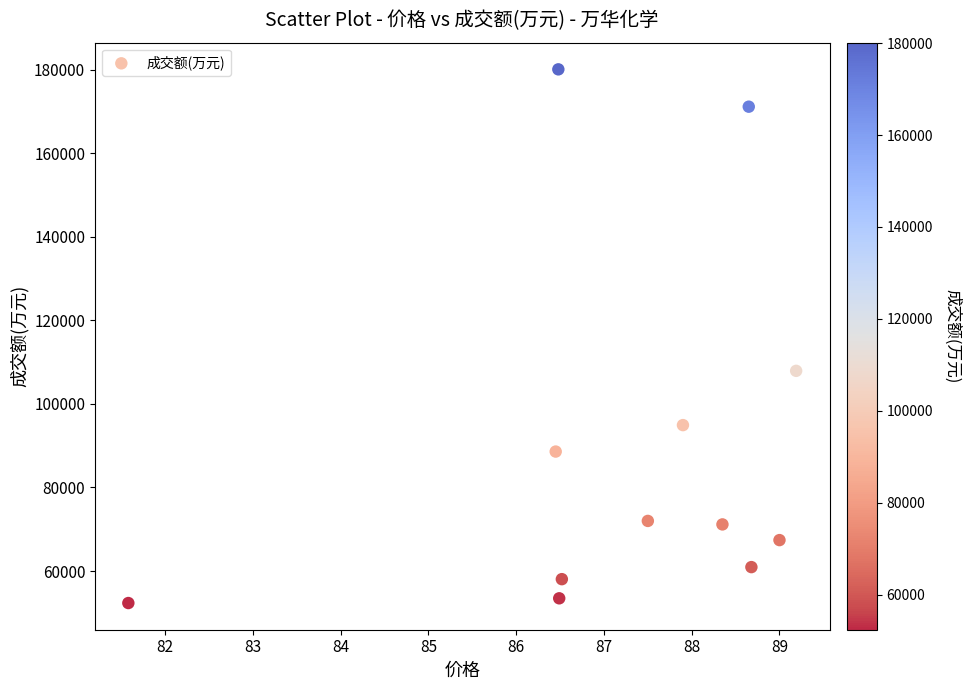

What Y value in the scatter plot is closest to 116228?

107931